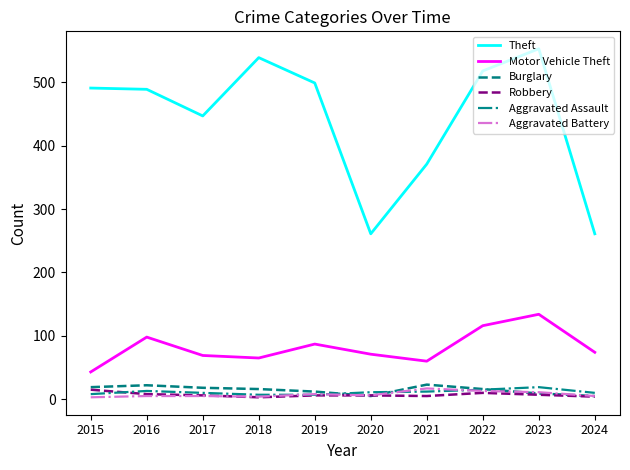

What are all the series names shown in the legend?

Theft, Motor Vehicle Theft, Burglary, Robbery, Aggravated Assault, Aggravated Battery